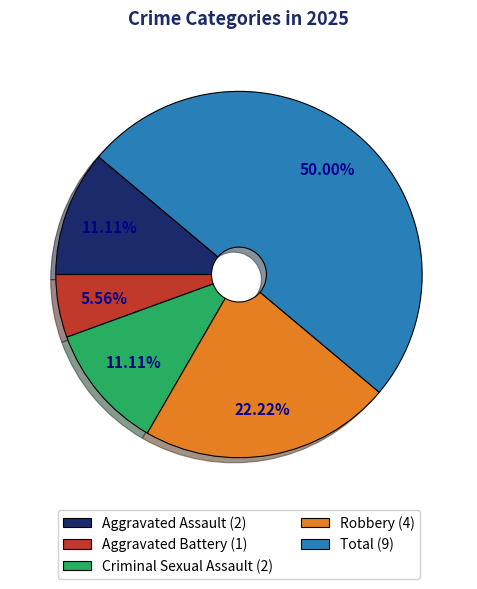

What percentage is the Aggravated Assault slice, to the nearest percent?

11%